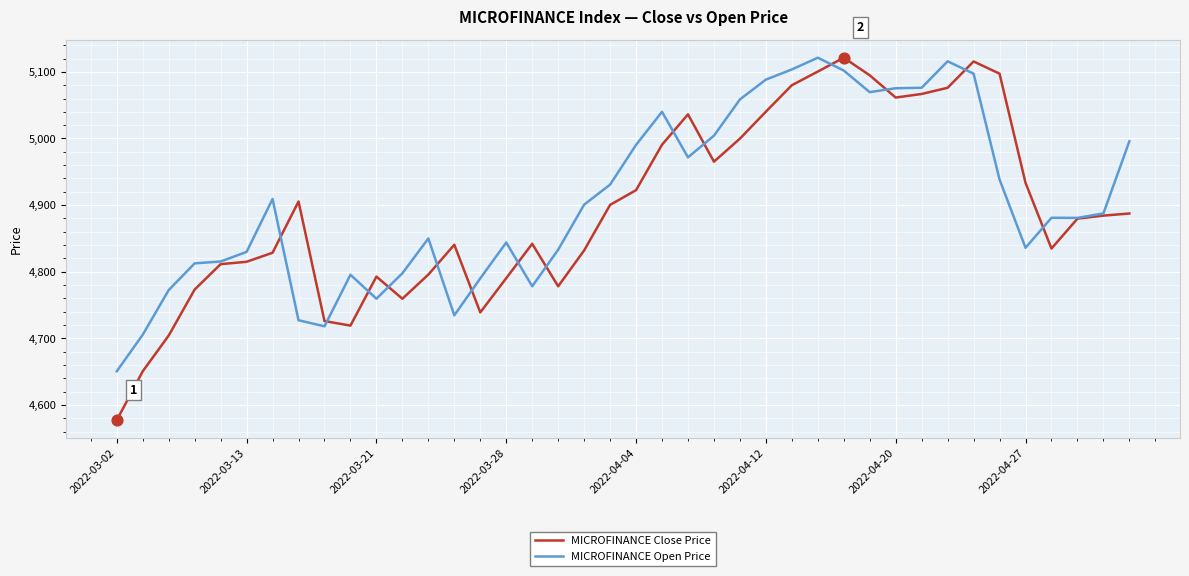

What are all the series names shown in the legend?

MICROFINANCE Close Price, MICROFINANCE Open Price